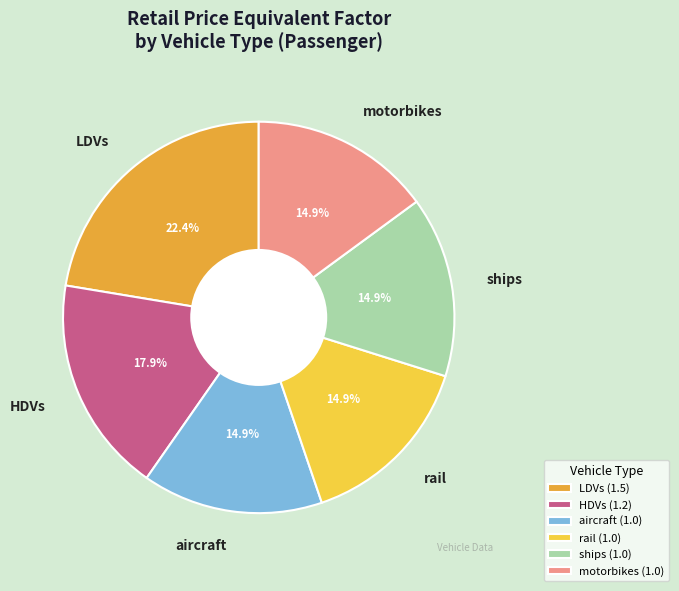

Approximately how many times larger is the value at HDVs compared to aircraft?

1.2